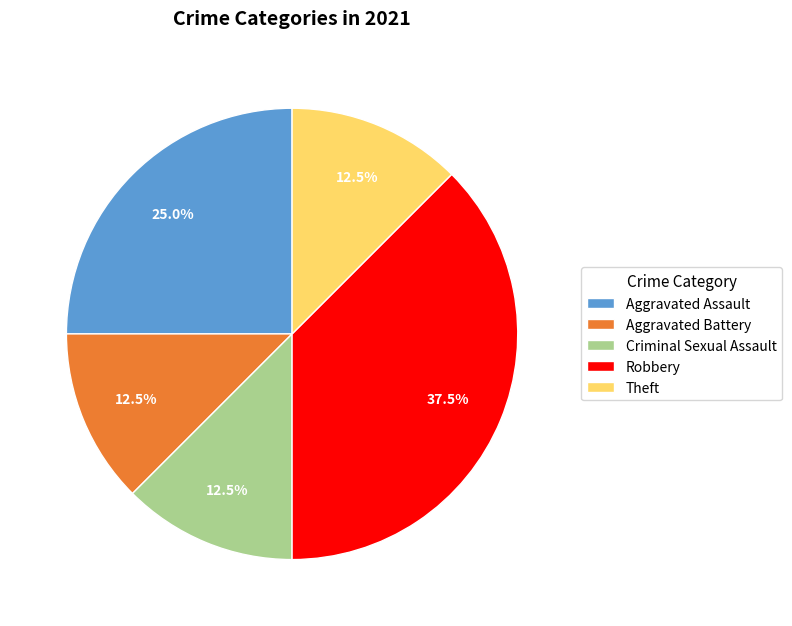

To the nearest percent, what percentage of the pie is Aggravated Assault?

25%